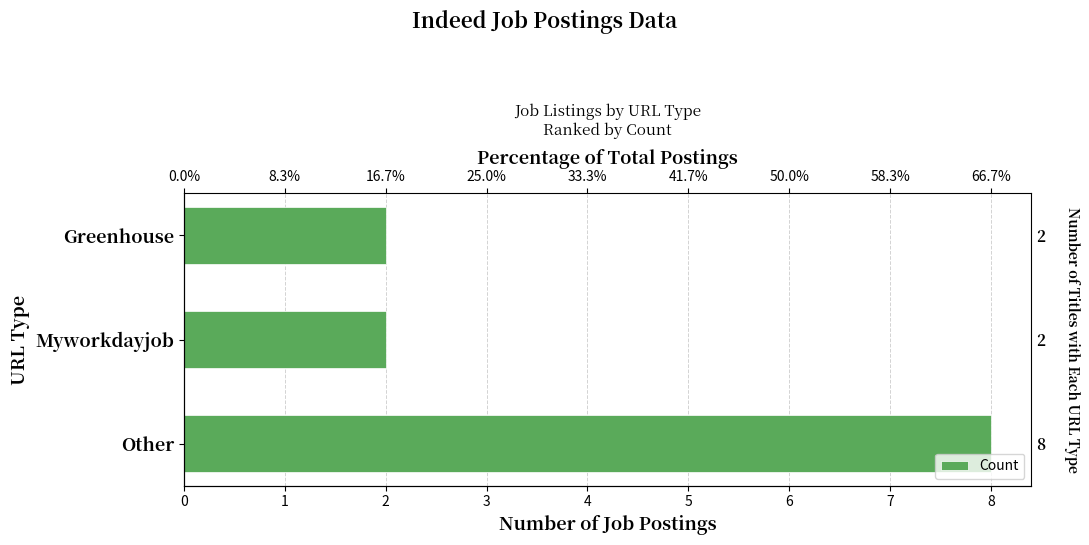

How many values exceed 2?

1